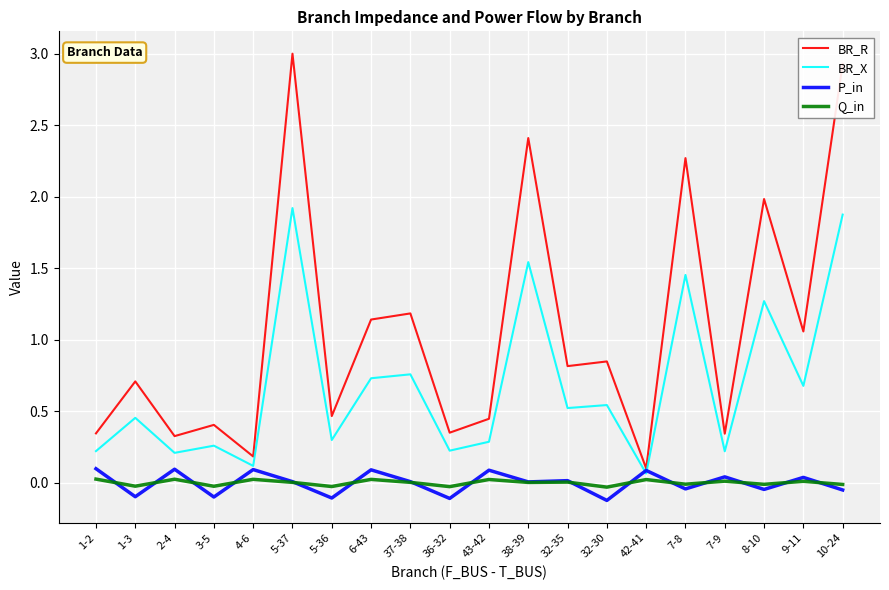

Rank the series by their maximum value, from lowest to highest.

Q_in, P_in, BR_X, BR_R